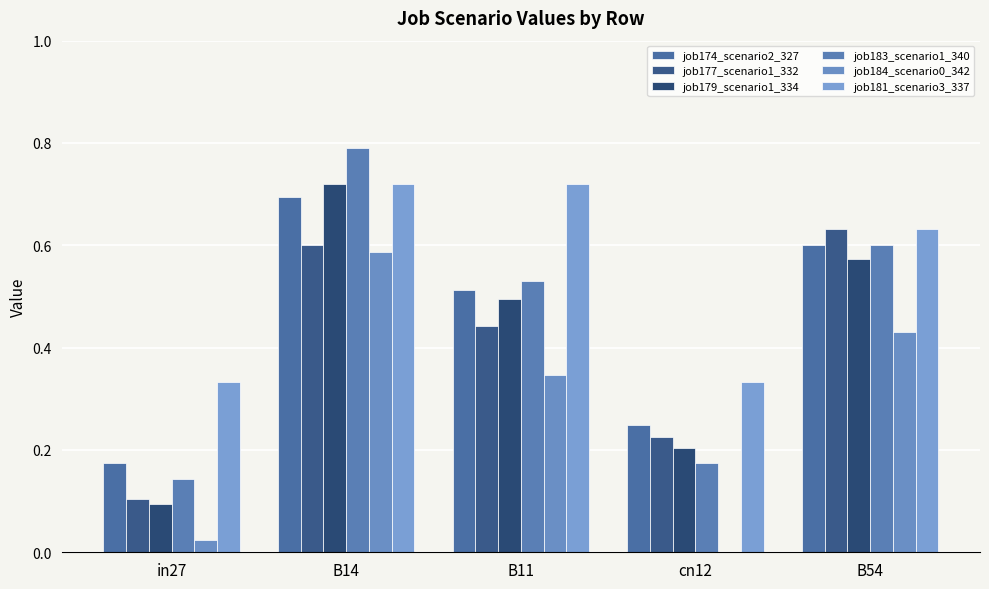

The value of job174_scenario2_327 at cn12 is 0.2. True or false?

True